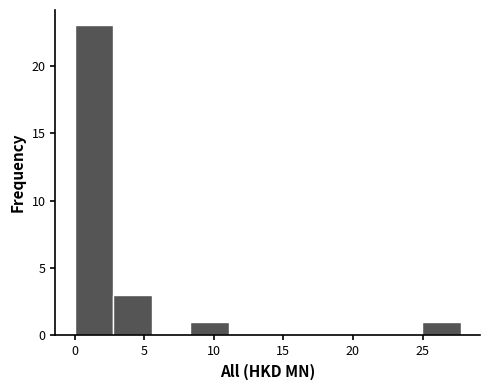

What is the height of the bar covering 25.0 to 27.5 on the x-axis? Neither the bar edges nor the heights are printed on the chart, so give them approximately, as read against the axes.

1